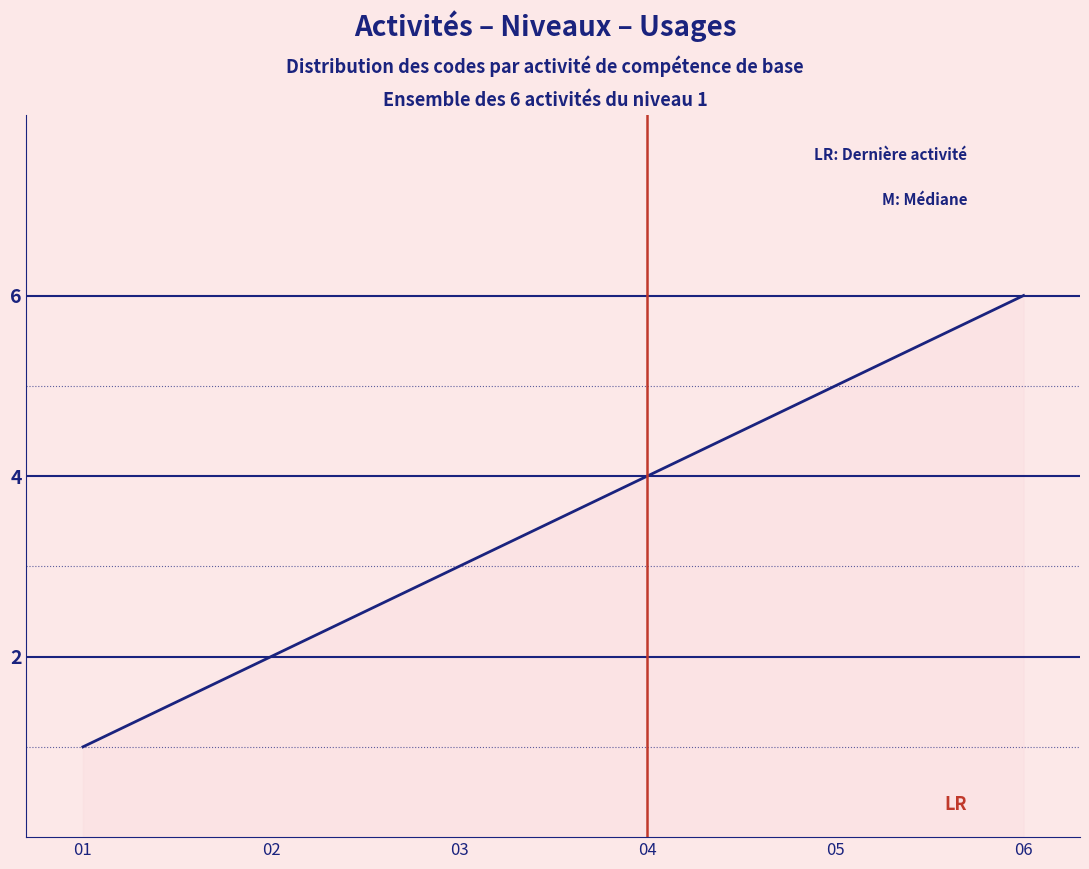

Count the values in the range 2 to 5.

4